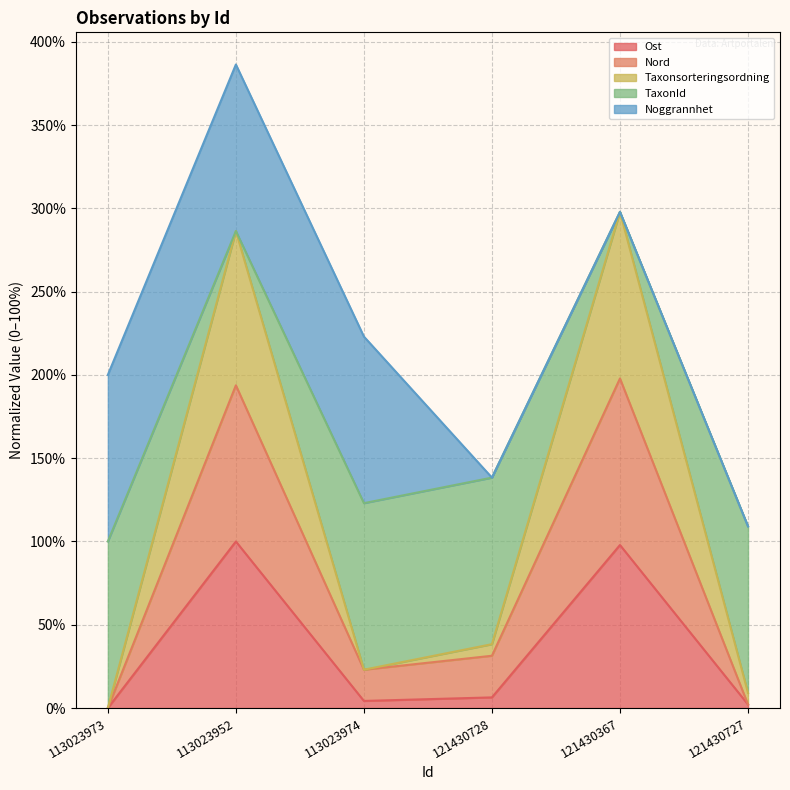

What position from the right is 113023952?

5